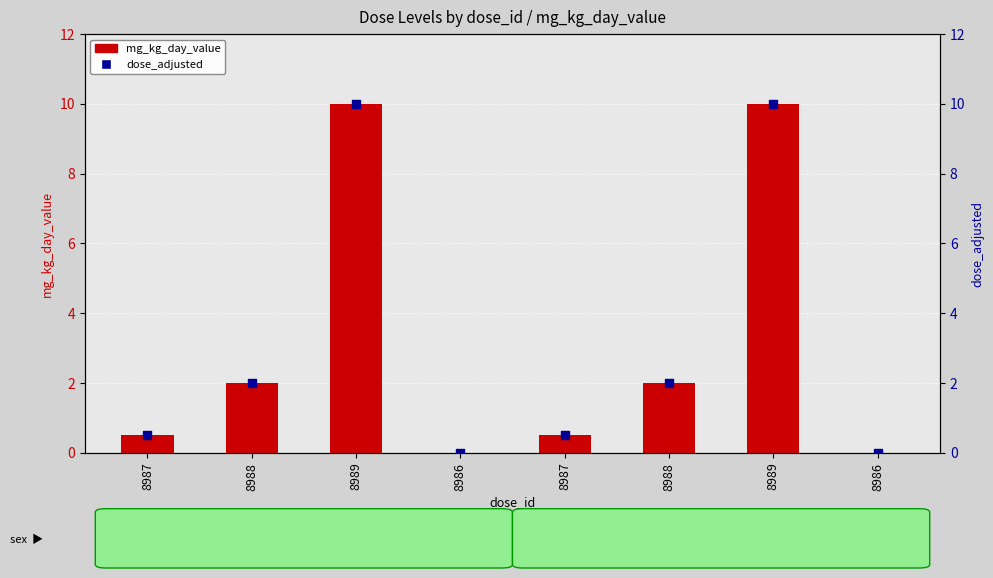

Which series contains the highest Y value?

mg_kg_day_value